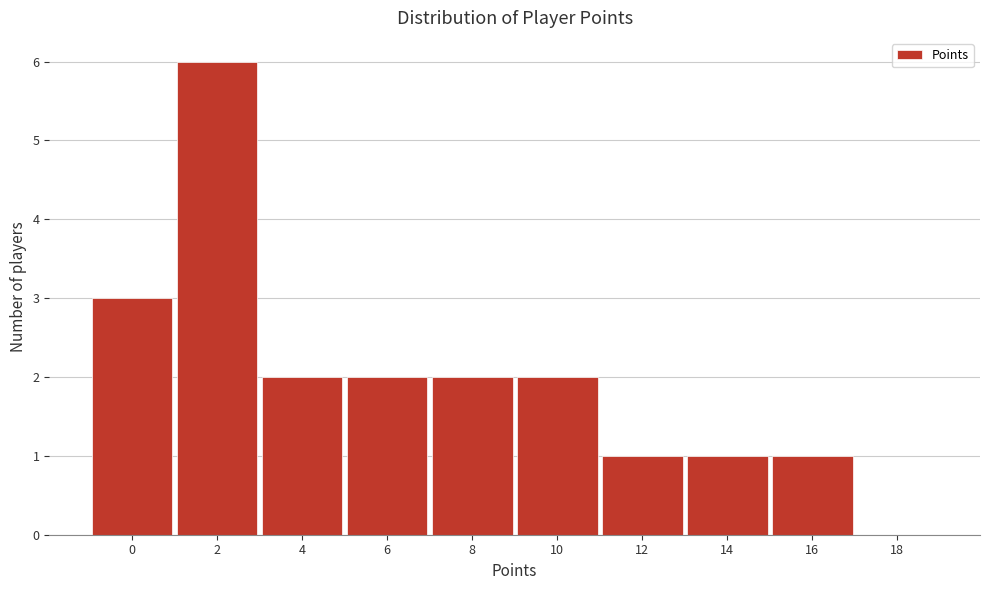

Reading right to left, extract all data points from this chart.

18=0	16=1	14=1	12=1	10=2	8=2	6=2	4=2	2=6	0=3